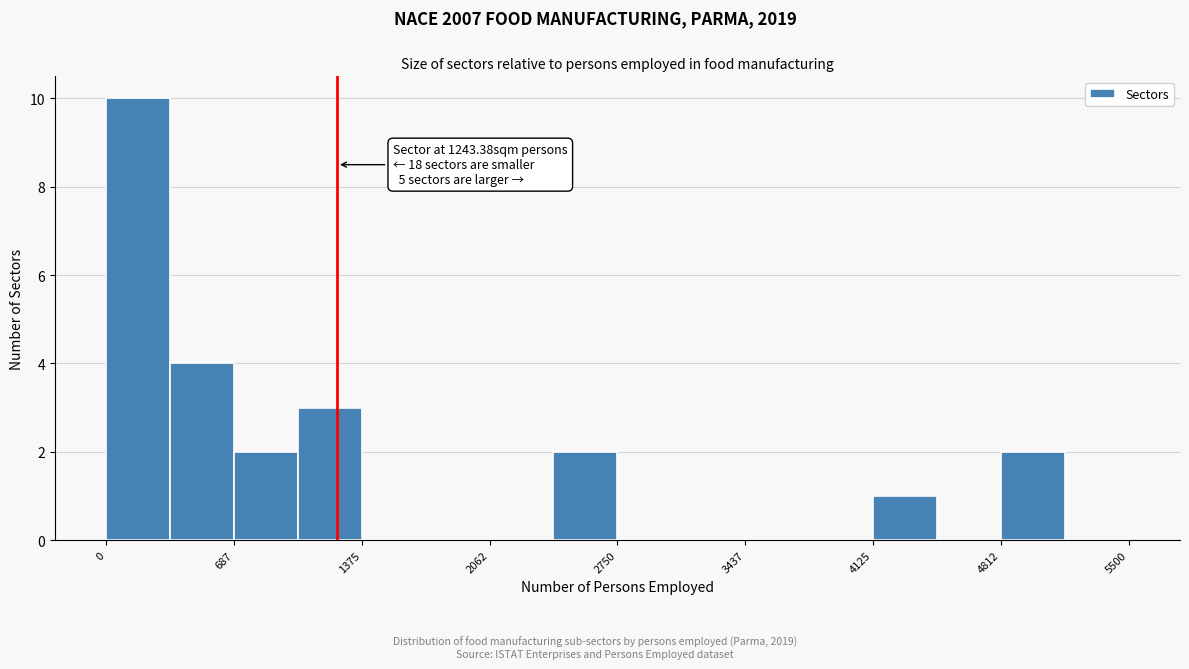

Read against the x-axis, roughly where is the centre of the tallest bar?

200